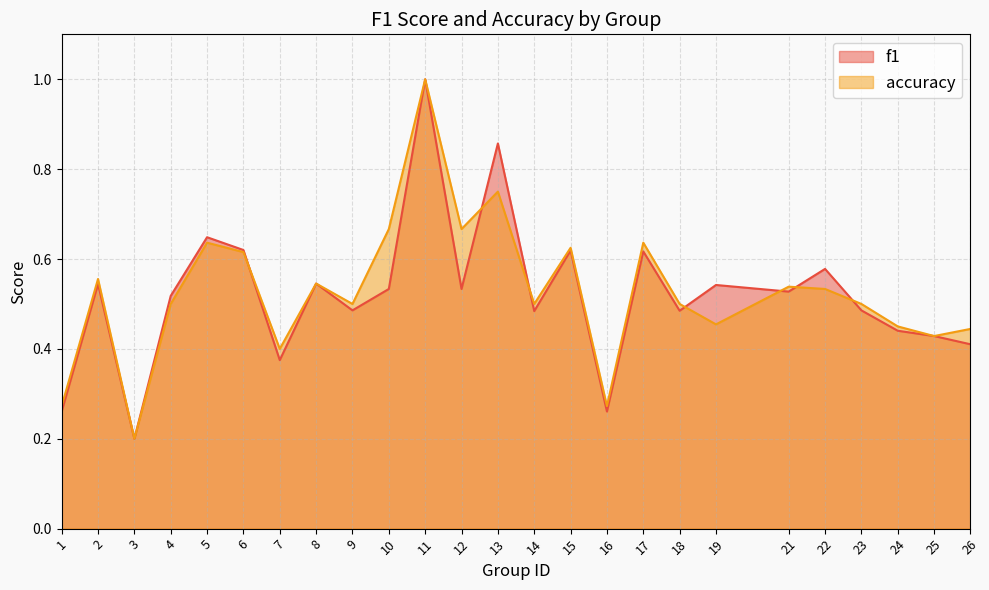

How many lines are shown in the chart?

2